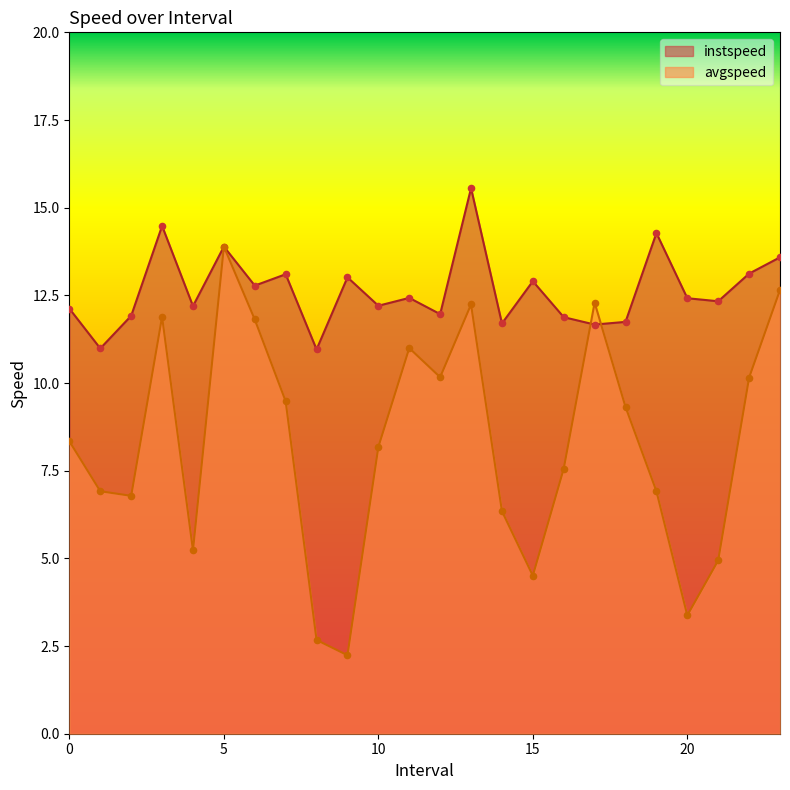

Which series has the widest spread of Y values?

avgspeed